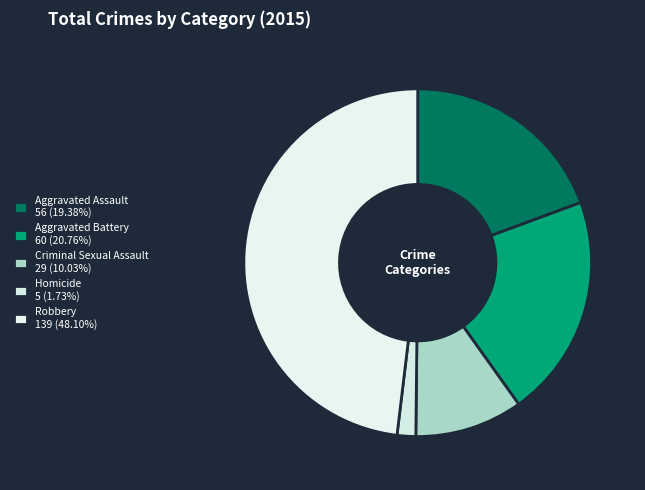

Count the number of slices in the pie.

5